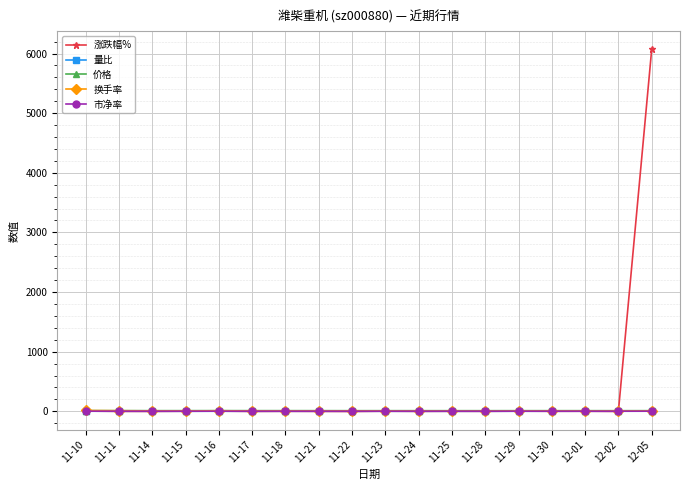

At which category is the sum across all series the highest?

12-05